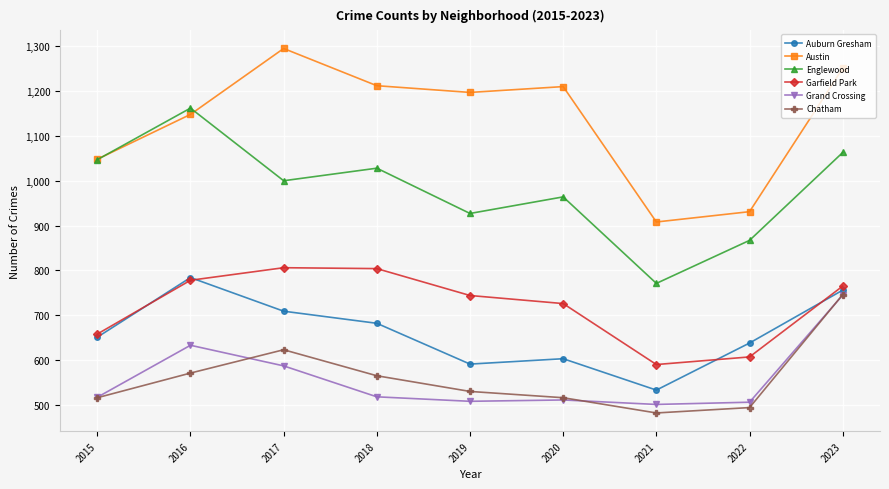

Which category has the lowest value in the Garfield Park series?

2021